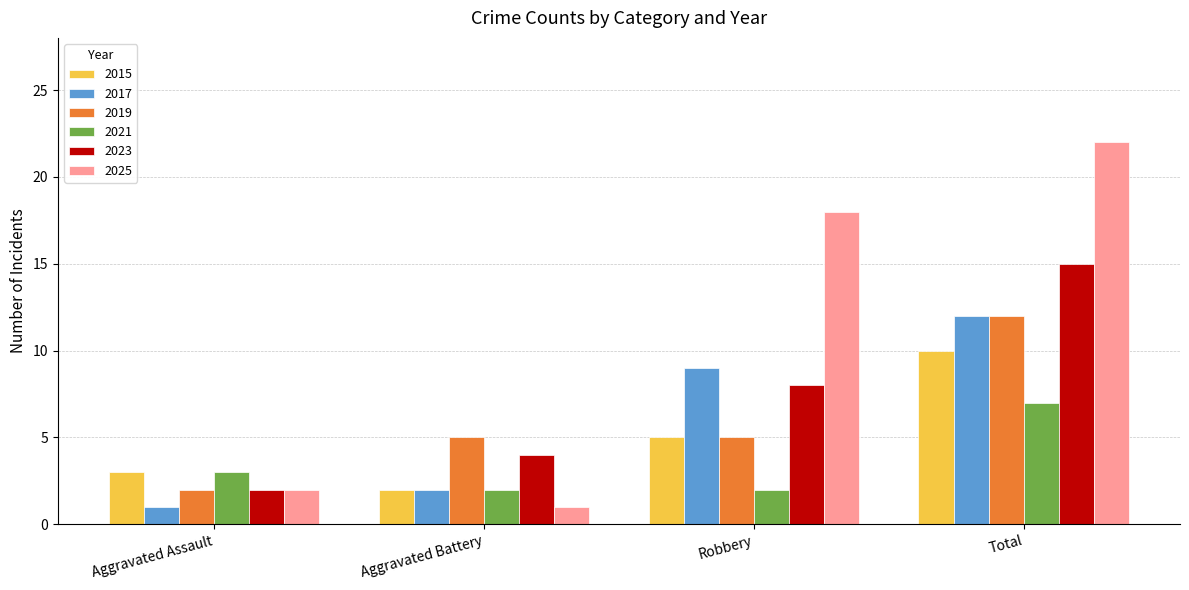

Reading left to right, extract all data points from this chart.

2015: 3	2	5	10
2017: 1	2	9	12
2019: 2	5	5	12
2021: 3	2	2	7
2023: 2	4	8	15
2025: 2	1	18	22